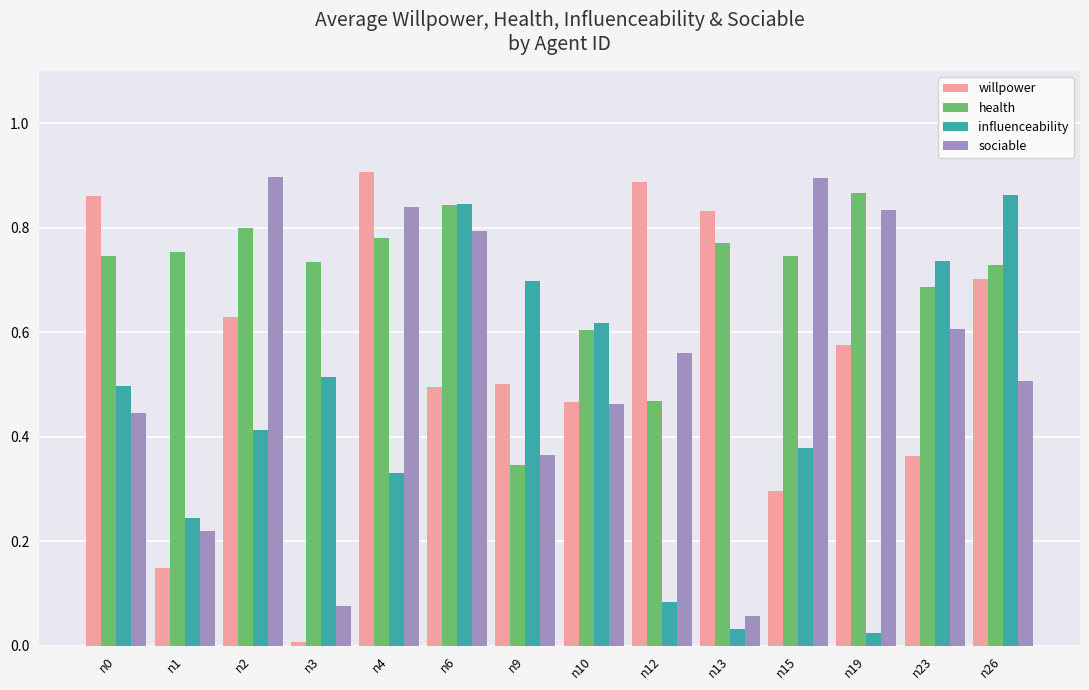

Is the value of health at n23 greater than the value of sociable at n19?

No